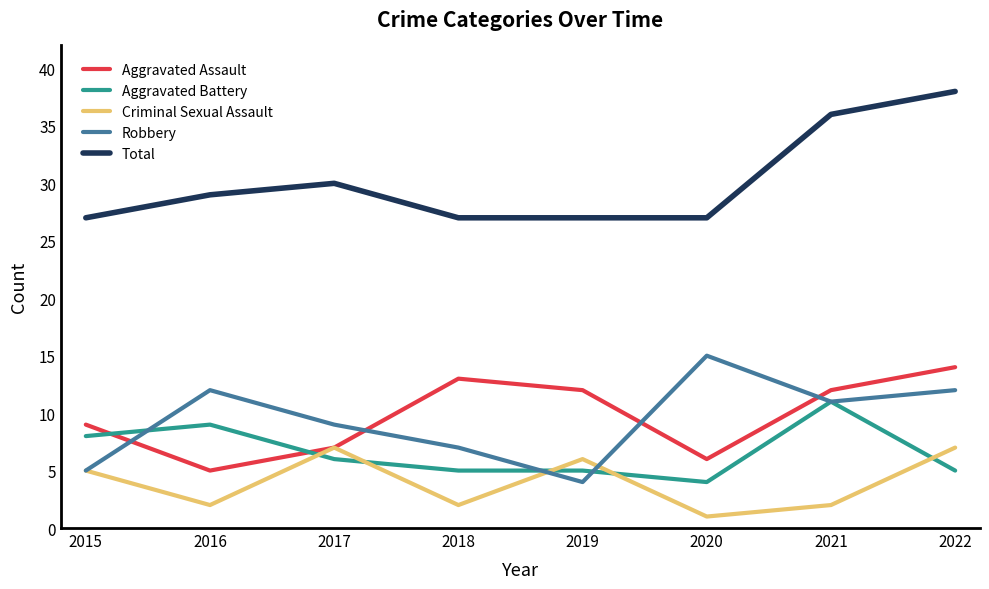

Rank the series by their maximum value, from highest to lowest.

Total, Robbery, Aggravated Assault, Aggravated Battery, Criminal Sexual Assault